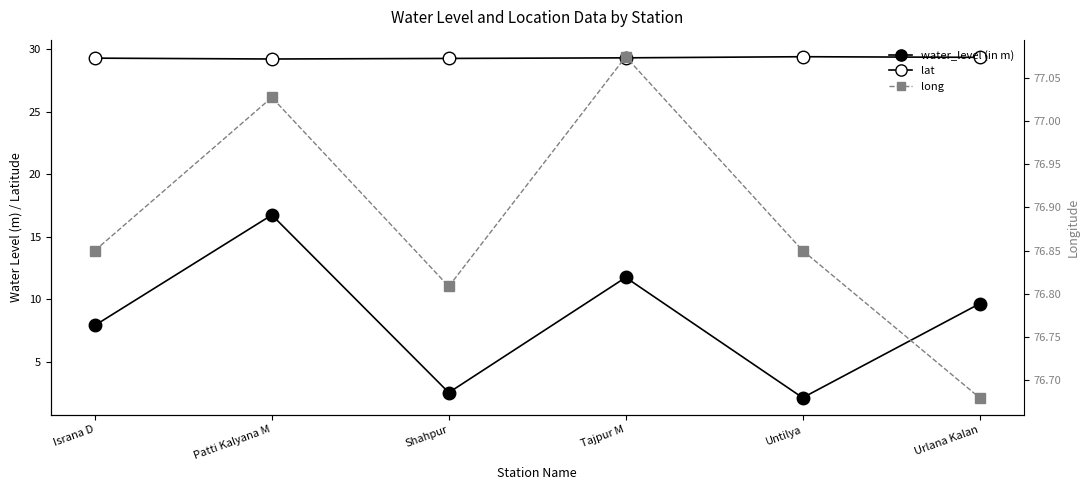

Is it true that water_level (in m) equals 24.7 at Patti Kalyana M?

False